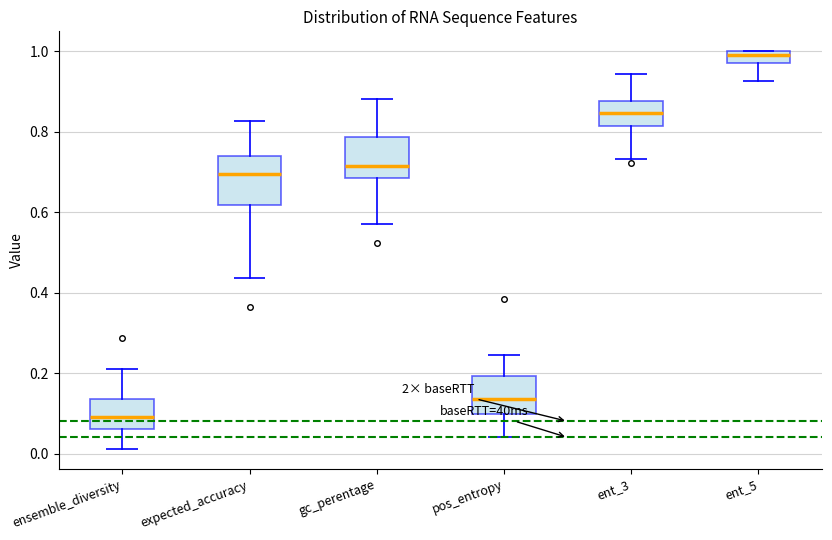

Reading left to right, transcribe this box plot: for each box, give where its median line is, the range the box spans, and where its two whiskers end, as read against the y-axis. The values are not printed on the chart, so give them approximately, as read against the axis.

ensemble_diversity: median 0.10, box 0.06 to 0.14, whiskers 0.02 to 0.20
expected_accuracy: median 0.70, box 0.62 to 0.74, whiskers 0.44 to 0.82
gc_perentage: median 0.72, box 0.68 to 0.78, whiskers 0.58 to 0.88
pos_entropy: median 0.14, box 0.10 to 0.20, whiskers 0.04 to 0.24
ent_3: median 0.84, box 0.82 to 0.88, whiskers 0.74 to 0.94
ent_5: median 0.98, box 0.96 to 1.00, whiskers 0.92 to 1.00